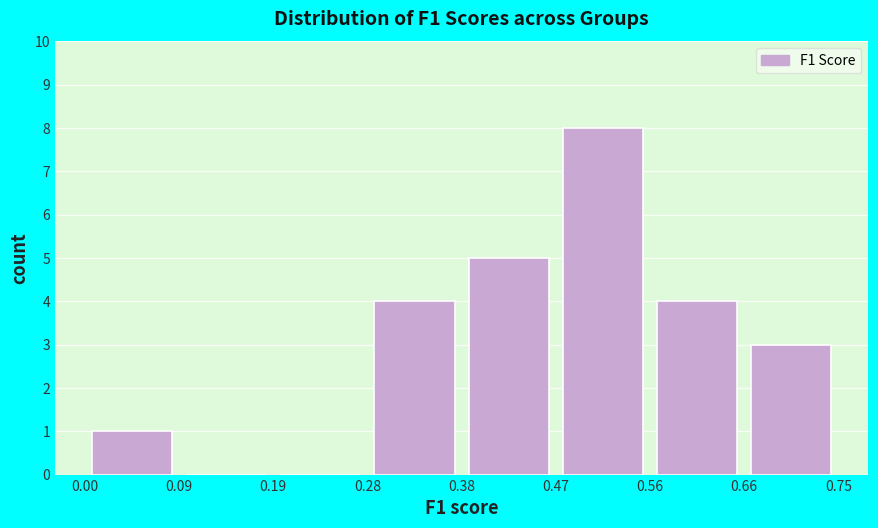

Reading left to right, list every bar in this chart as the range it spans on the x-axis followed by its height. The values are not printed on the chart, so give them approximately, as read against the axis.

0.00 to 0.09: 1
0.09 to 0.19: 0
0.19 to 0.28: 0
0.28 to 0.38: 4
0.38 to 0.47: 5
0.47 to 0.56: 8
0.56 to 0.66: 4
0.66 to 0.75: 3